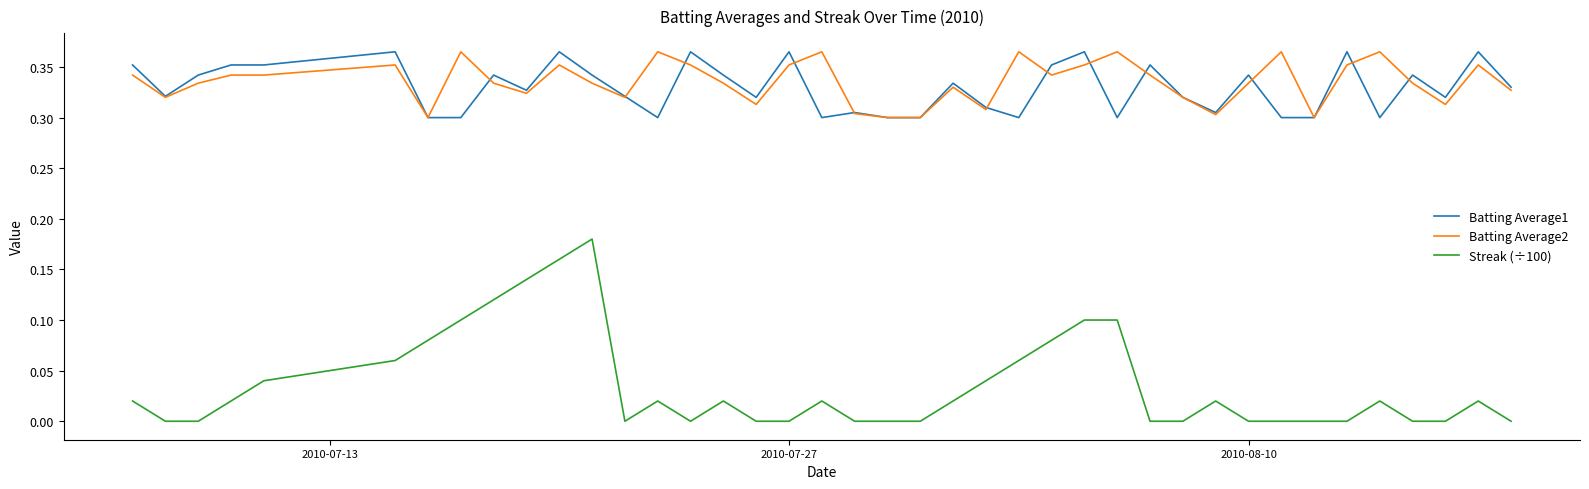

Which series has the largest range (max minus min)?

Streak (÷100)